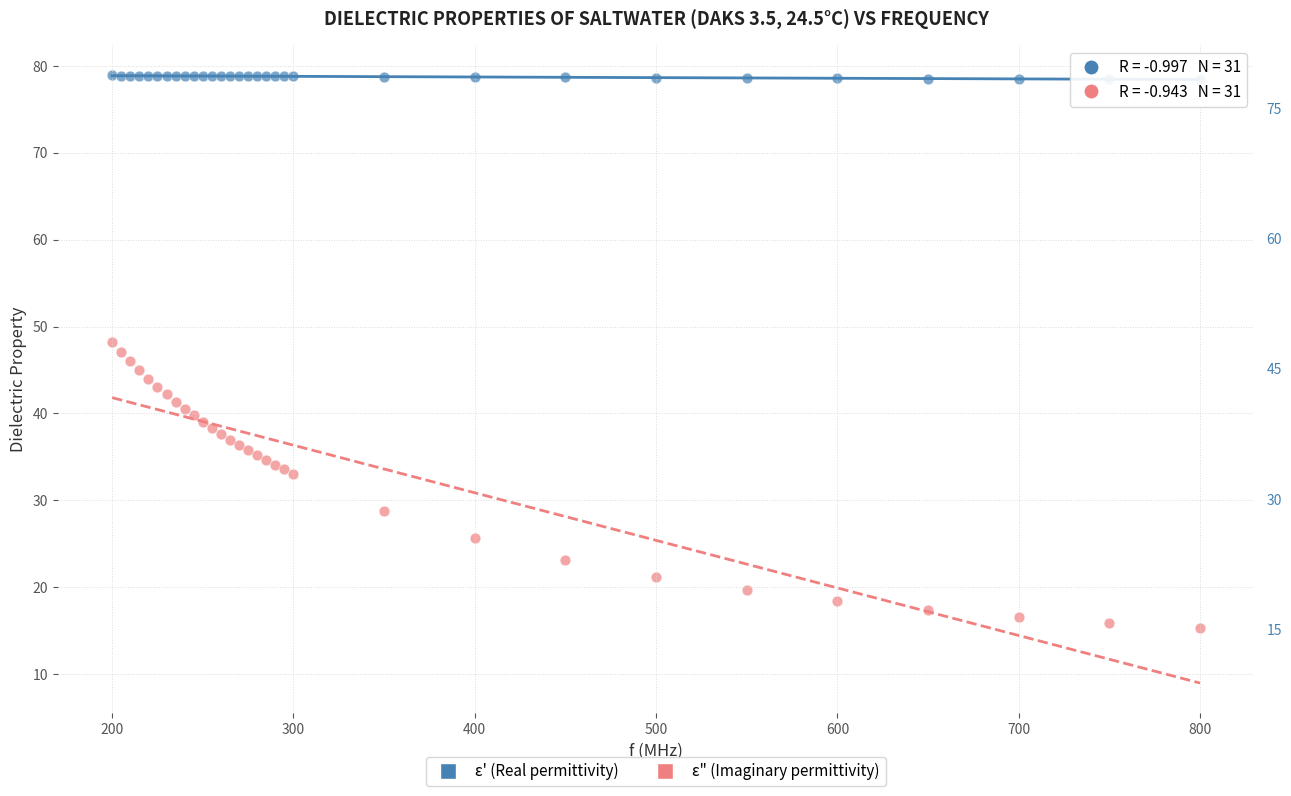

Which series has the largest Y range (max minus min)?

ε" (Imaginary permittivity)